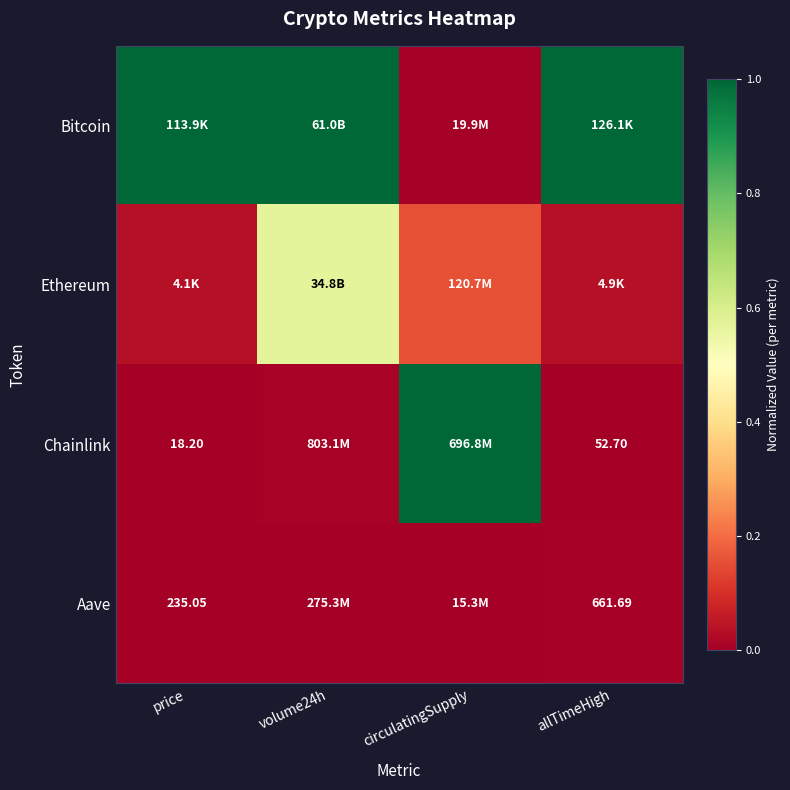

At which category does the chart reach its peak across all series?

price